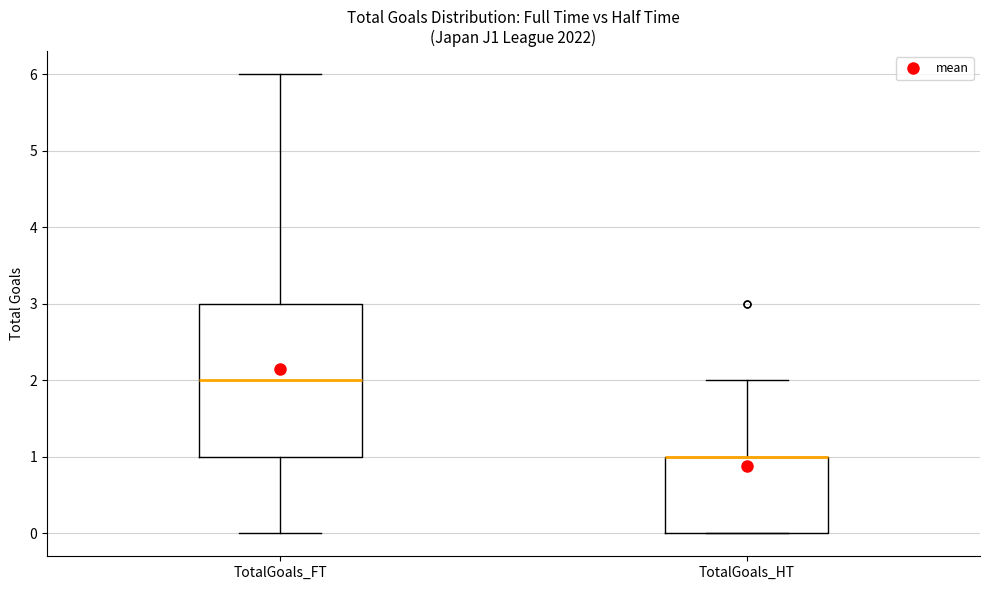

Reading left to right, transcribe this box plot: for each box, give where its median line is, the range the box spans, and where its two whiskers end, as read against the y-axis. The values are not printed on the chart, so give them approximately, as read against the axis.

TotalGoals_FT: median 2, box 1 to 3, whiskers 0 to 6
TotalGoals_HT: median 1 (drawn on the box's upper edge), box 0 to 1, whiskers 0 to 2